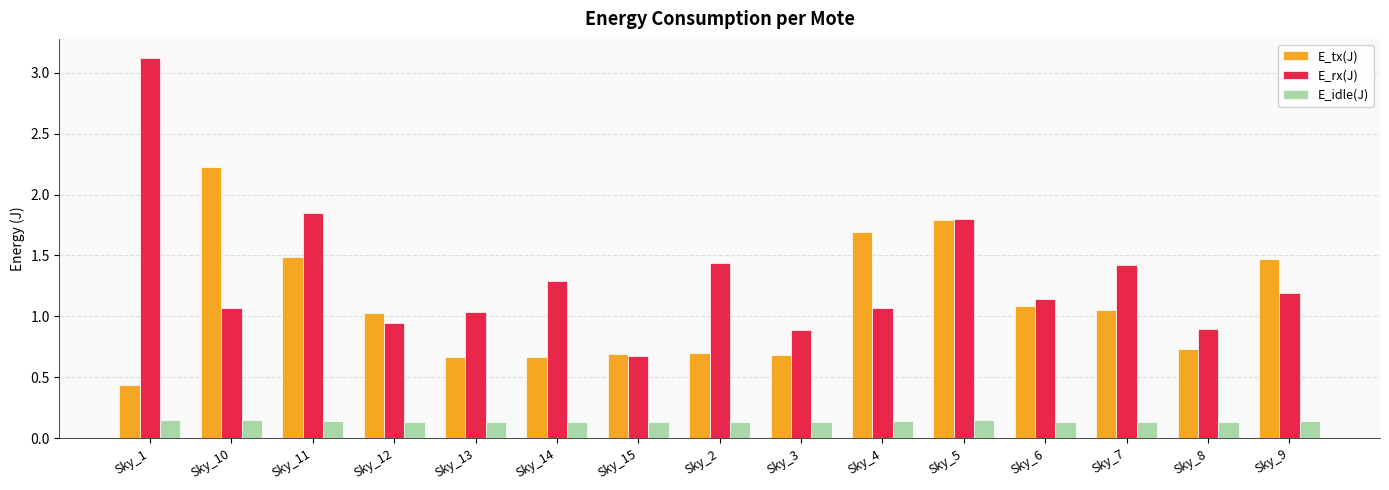

How many values in the E_tx(J) series are below 1?

7